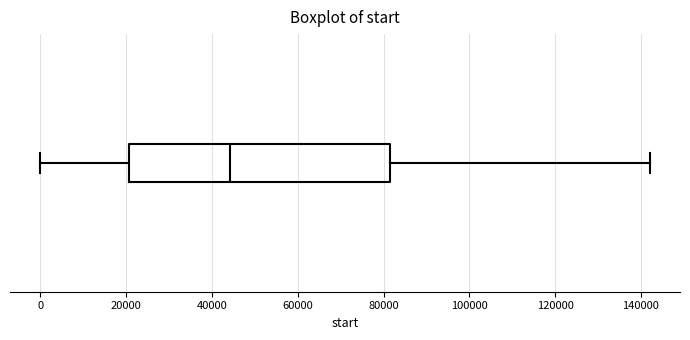

Transcribe this box plot: give where the median line is, the range the box spans, and where the two whiskers end, as read against the x-axis. The values are not printed on the chart, so give them approximately, as read against the axis.

median 44000, box 20000 to 82000, whiskers 0 to 142000